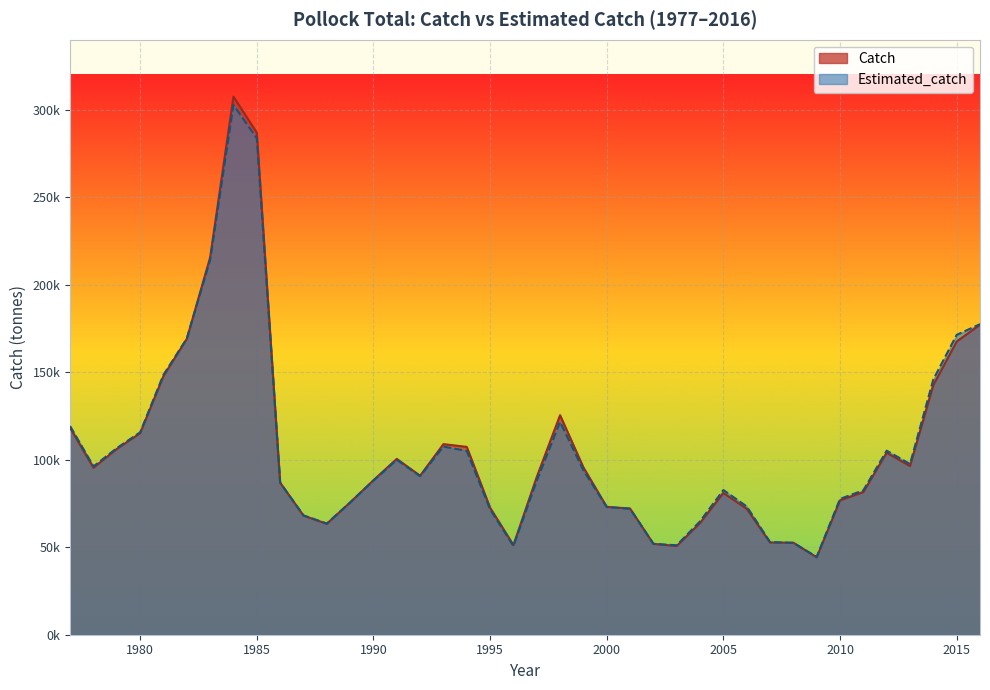

What is the smallest value displayed?

44246.7